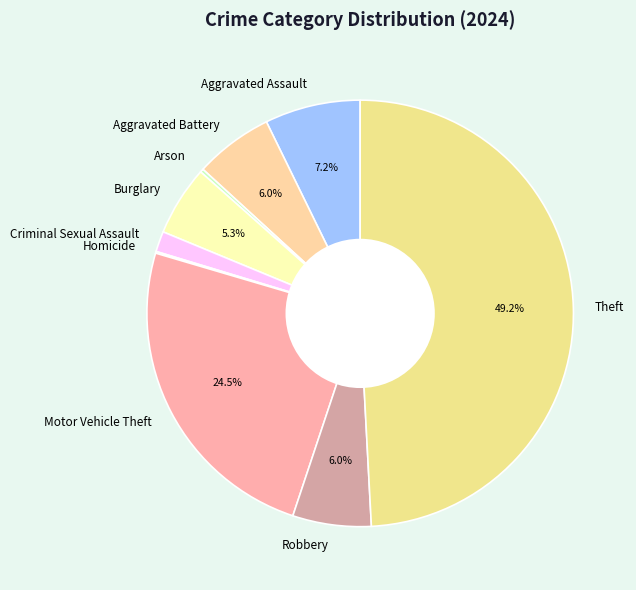

What portion of the pie excludes Aggravated Battery?

94.0%